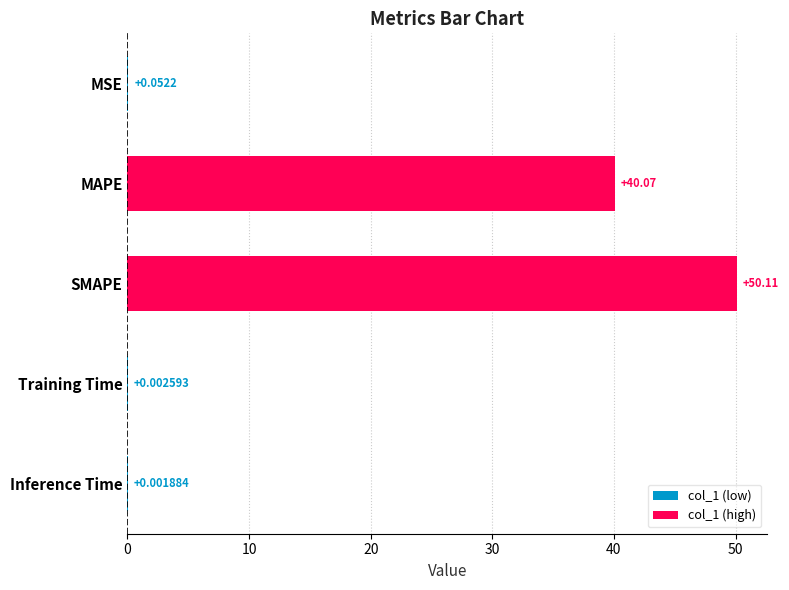

What is the sum of all values?

90.2